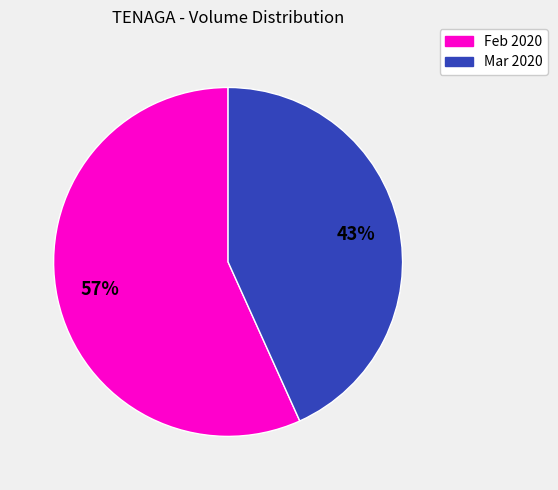

To the nearest percent, what is the average slice percentage?

50%